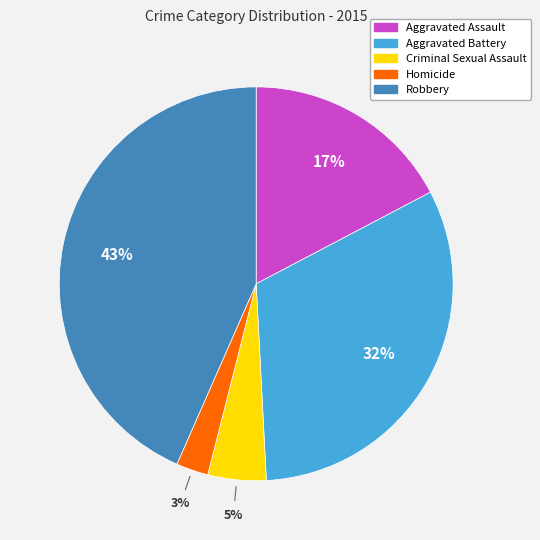

Which category has the biggest portion of the pie?

Robbery